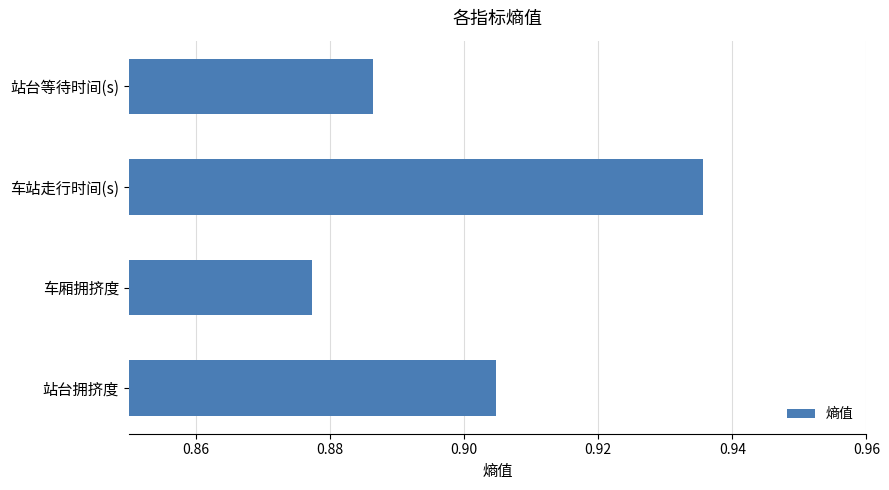

True or false: the data shows 0.6 at 车站走行时间(s).

False